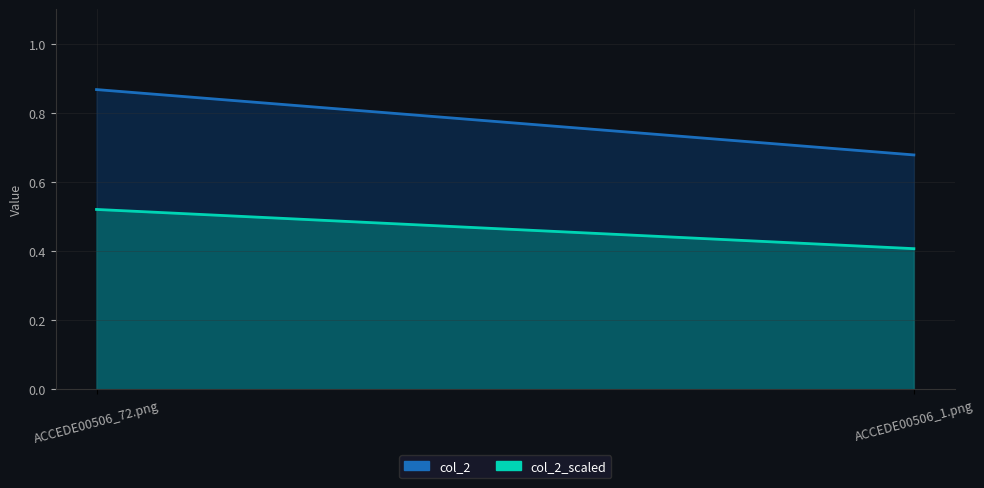

Reading left to right, extract all data points from this chart.

col_2_line: 0.9	0.7
col_2_scaled_line: 0.5	0.4